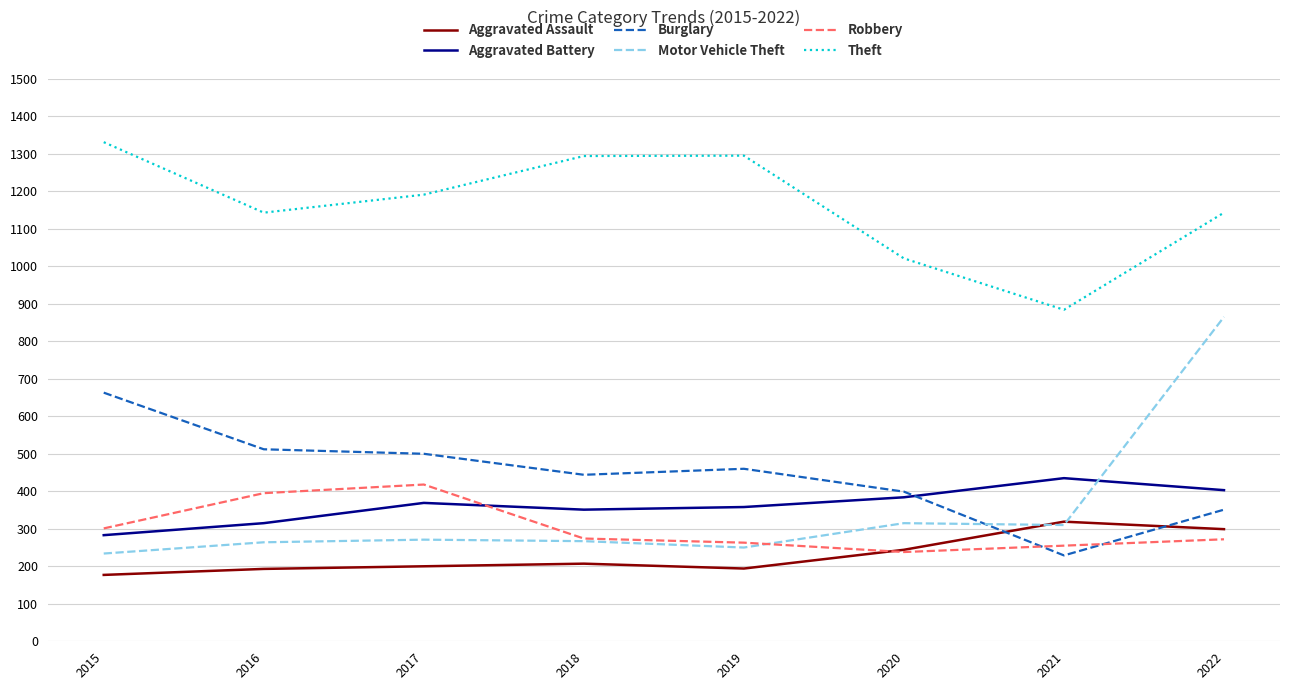

True or false: Burglary and Theft cross at least once.

False